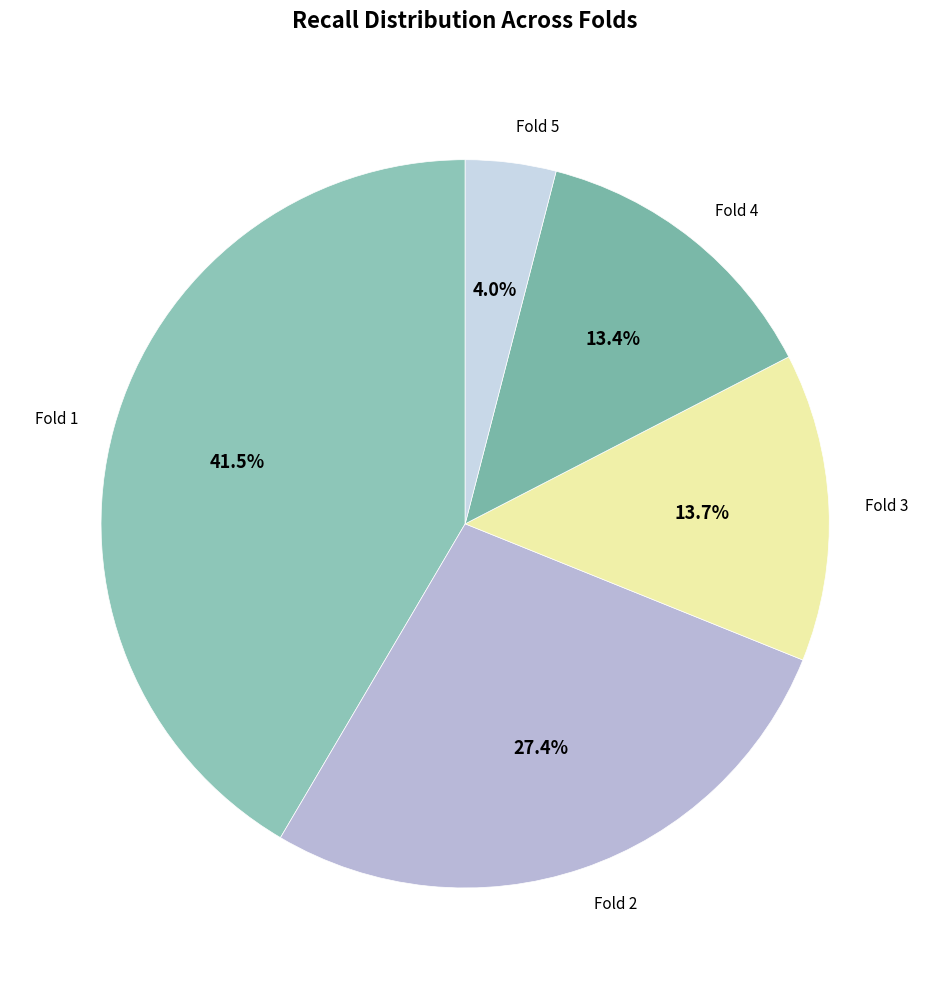

The Fold 2 slice represents 27% of the pie. True or false?

True